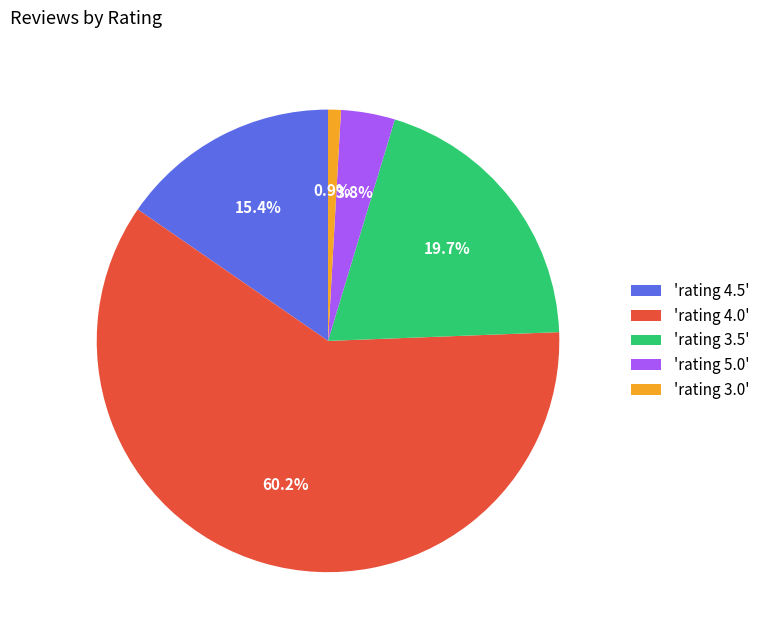

Which category has the biggest portion of the pie?

'rating 4.0'